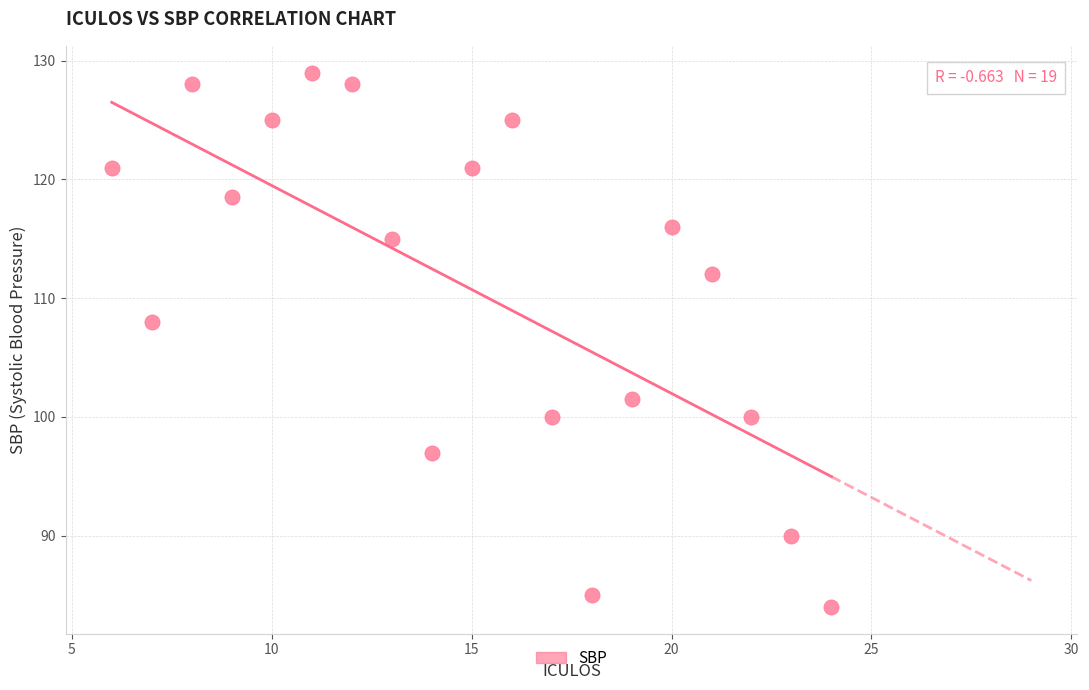

What Y value in the scatter plot is closest to 106?

108.0